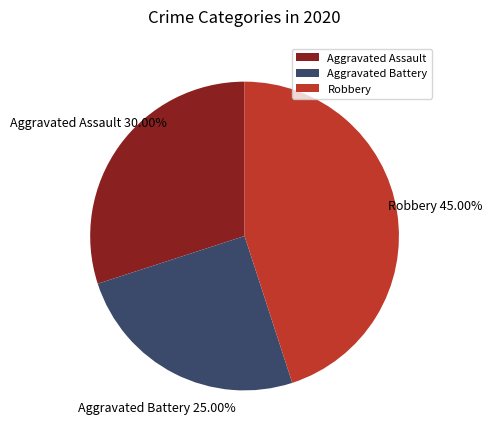

Count the number of slices in the pie.

3